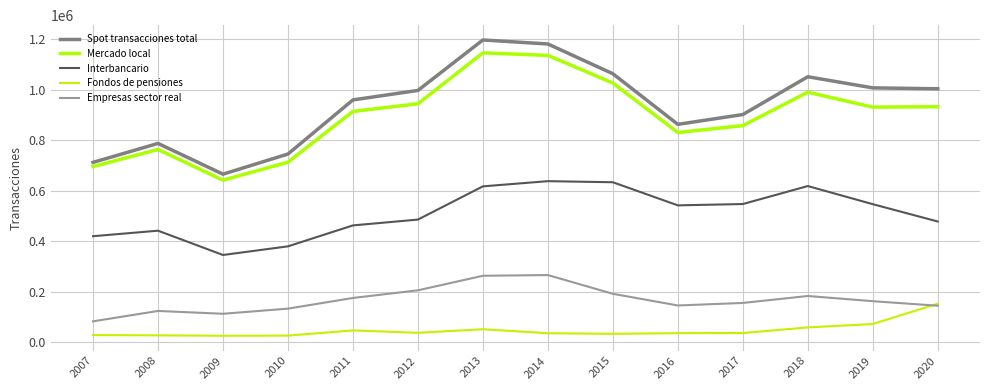

At 2012, list the series in order from smallest to largest.

Fondos de pensiones, Empresas sector real, Interbancario, Mercado local, Spot transacciones total